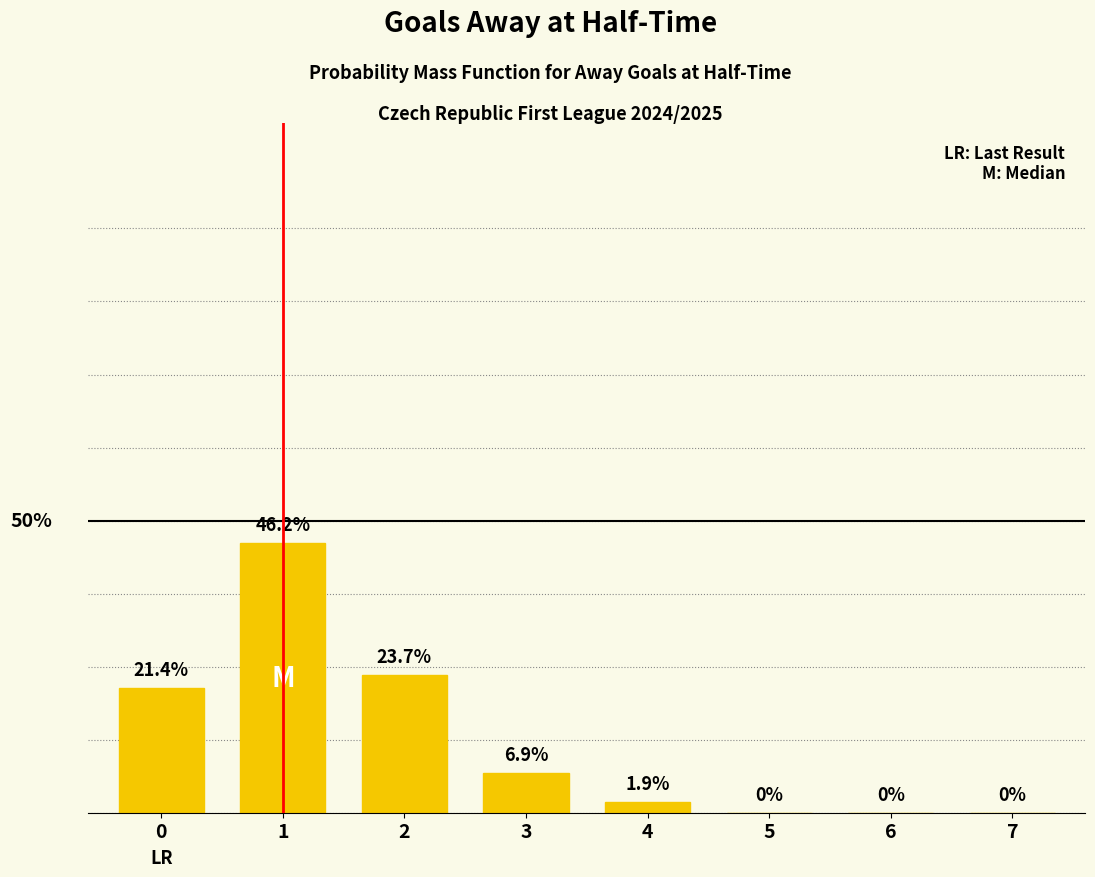

Reading left to right, extract all data points from this chart.

0.2	0.5	0.2	0.1	0.0	0.0	0.0	0.0